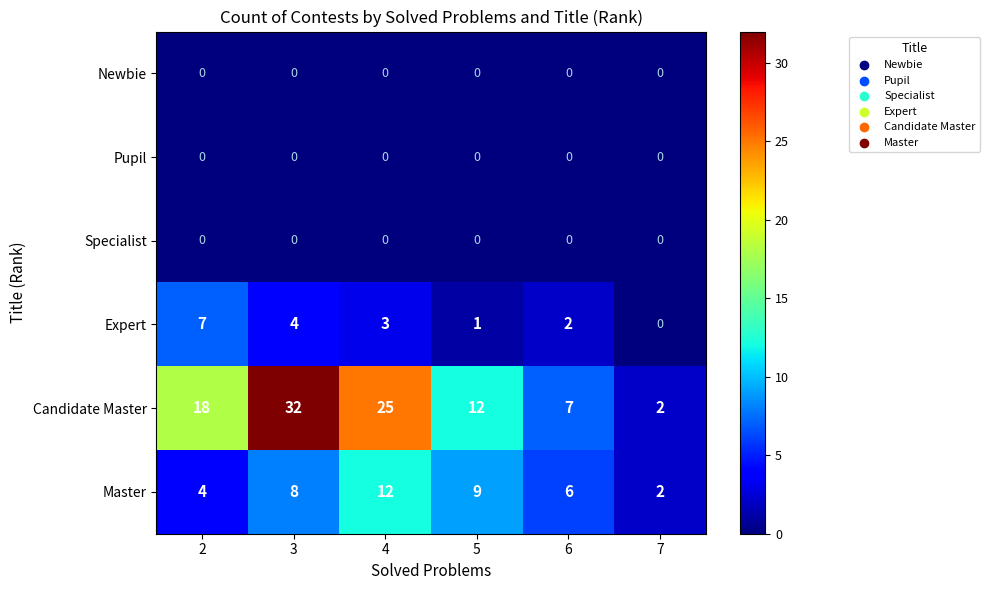

At which label does Master reach its peak?

4